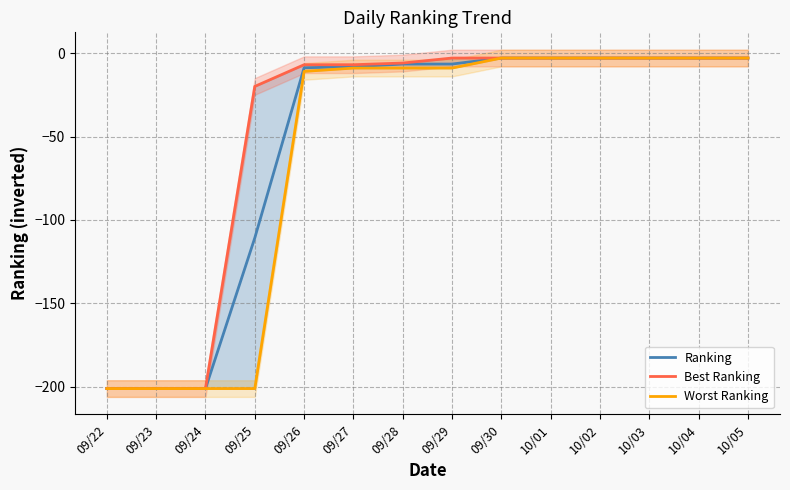

Reading left to right, what are all the values shown in this chart?

Ranking: 09/22=-201.0	09/23=-201.0	09/24=-201.0	09/25=-110.8	09/26=-8.8	09/27=-8.2	09/28=-6.6	09/29=-6.6	09/30=-3.0	10/01=-3.0	10/02=-3.0	10/03=-3.0	10/04=-3.0	10/05=-3.0
Best Ranking: 09/22=-201.0	09/23=-201.0	09/24=-201.0	09/25=-20.0	09/26=-7.0	09/27=-7.0	09/28=-6.0	09/29=-3.0	09/30=-3.0	10/01=-3.0	10/02=-3.0	10/03=-3.0	10/04=-3.0	10/05=-3.0
Worst Ranking: 09/22=-201.0	09/23=-201.0	09/24=-201.0	09/25=-201.0	09/26=-11.0	09/27=-9.0	09/28=-9.0	09/29=-9.0	09/30=-3.0	10/01=-3.0	10/02=-3.0	10/03=-3.0	10/04=-3.0	10/05=-3.0